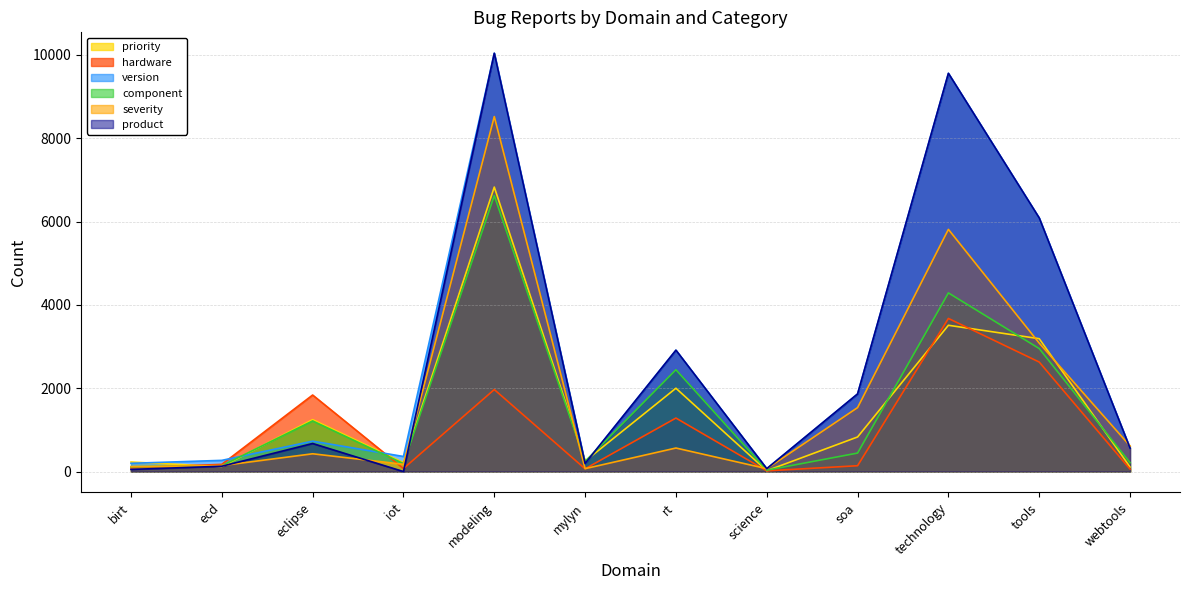

Reading left to right, list all the values displayed in this chart.

priority: 229	120	1246	215	6828	250	2000	20	830	3511	3189	108
hardware: 87	173	1837	72	1968	66	1284	17	140	3675	2628	58
version: 198	269	730	362	10040	194	2913	69	1863	9558	6086	561
component: 115	140	1215	191	6623	245	2444	34	444	4288	2952	213
severity: 119	143	427	174	8520	70	565	69	1535	5813	3083	615
product: 51	128	674	0	10040	194	2913	69	1863	9558	6086	561